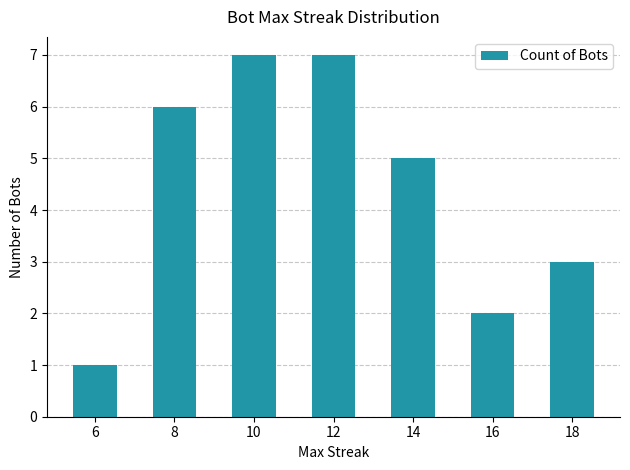

What is the approximate value at 18?

3